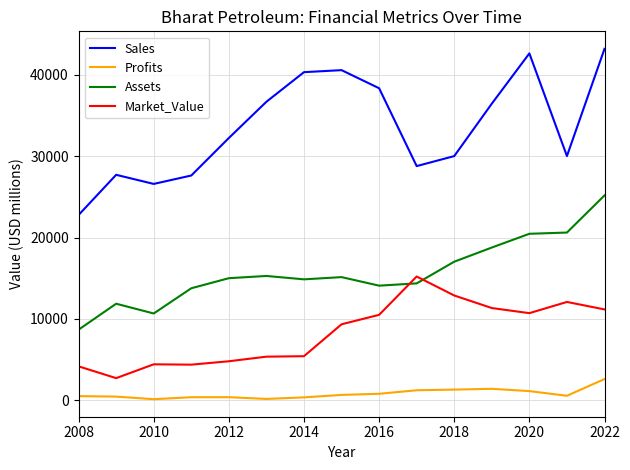

How many categories are shown in the chart?

15